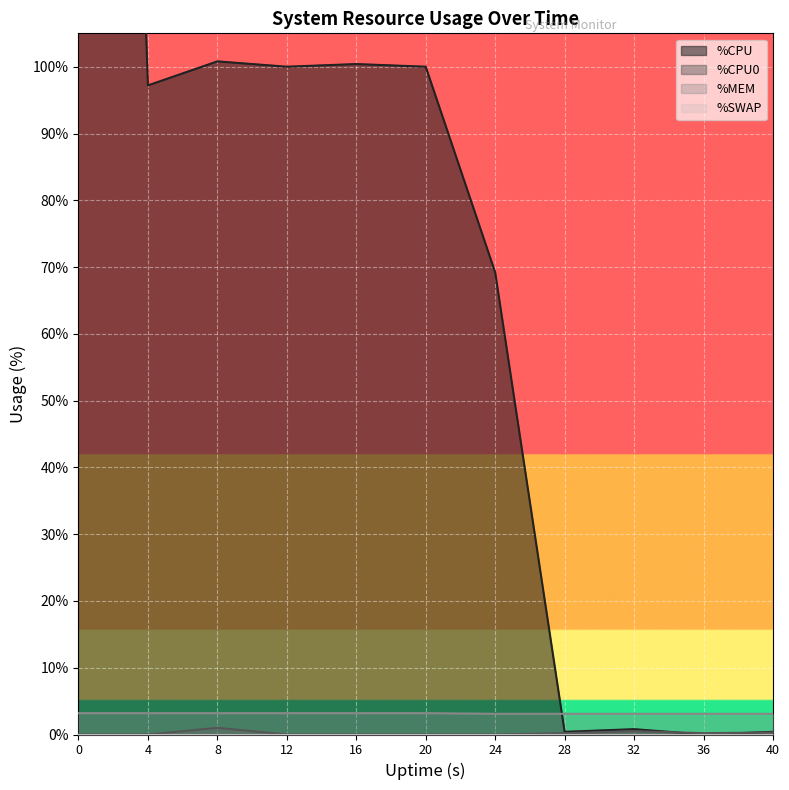

After their last crossing, which series has the higher values: %CPU or %MEM?

%MEM